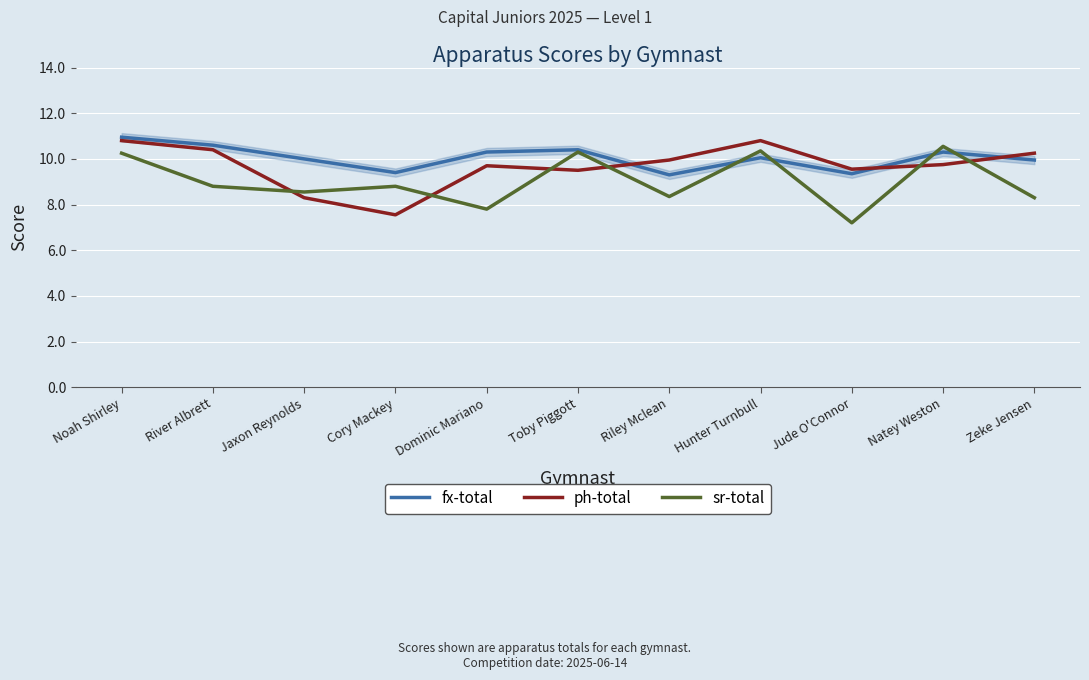

At which category is the sum across all series the highest?

Noah Shirley